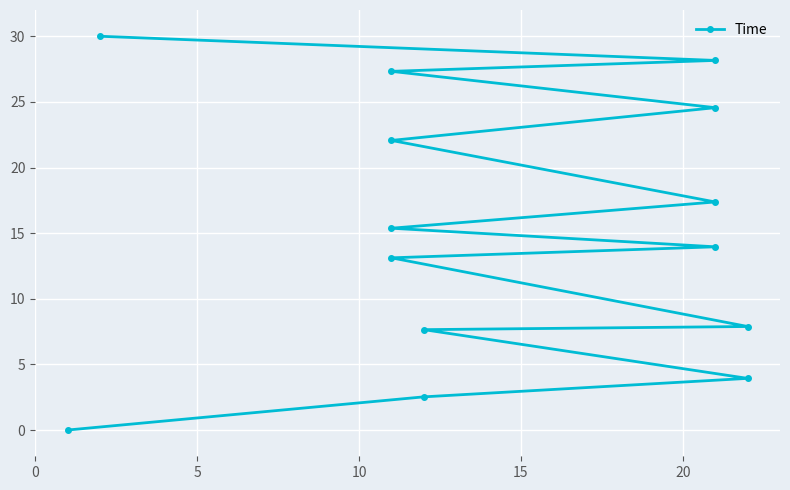

Does the chart display data point markers on the line(s)?

Yes